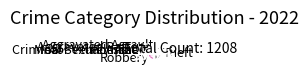

Do Theft and Criminal Sexual Assault together represent more than half of the pie?

Yes